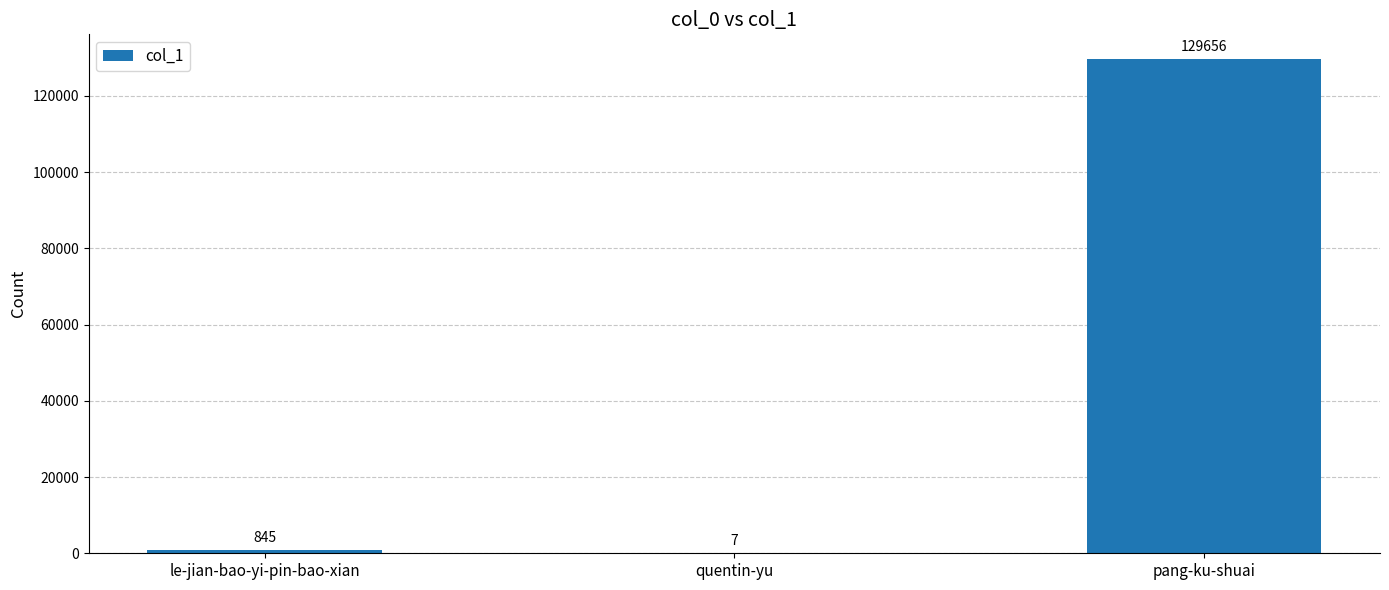

Is it true that the value at pang-ku-shuai is 45395?

False